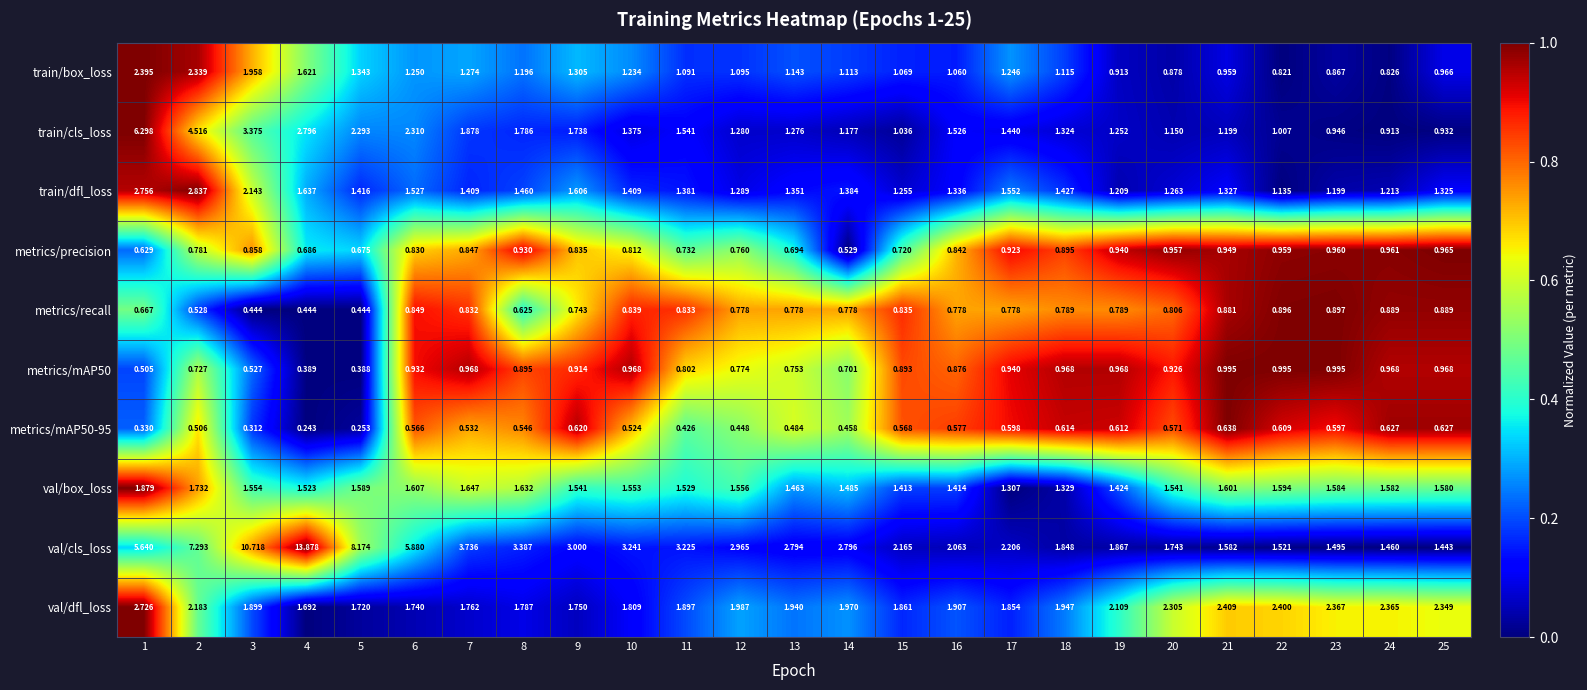

Which series has the largest total across all categories?

val/cls_loss